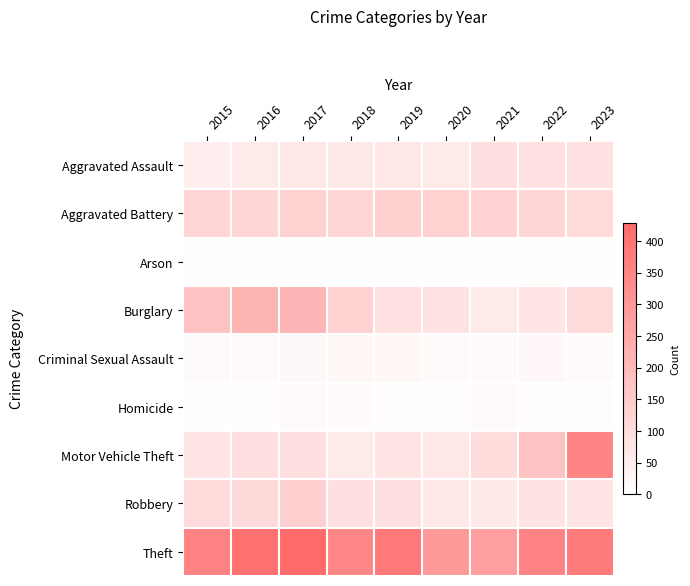

Which series has the largest range (max minus min)?

Motor Vehicle Theft